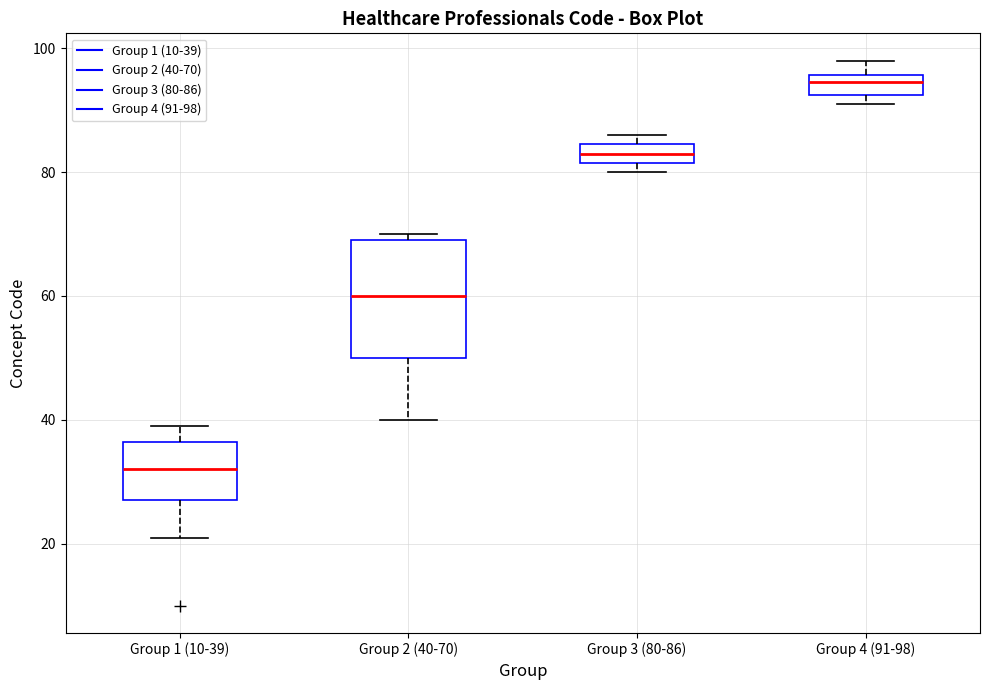

Where is the lower edge of the box for Group 1 (10-39) on the y-axis? The values are not printed on the chart, so give them approximately, as read against the axis.

28